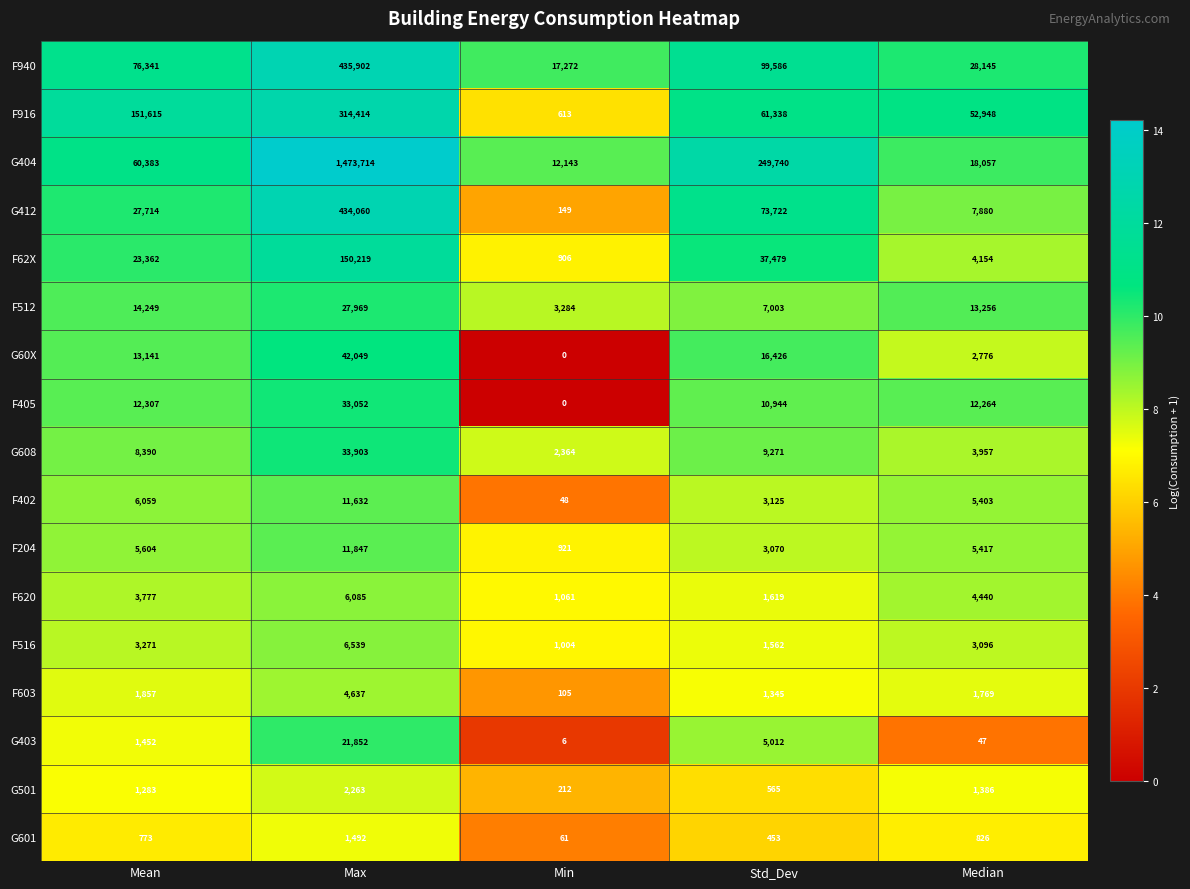

What is the highest value of the G608 series?

33903